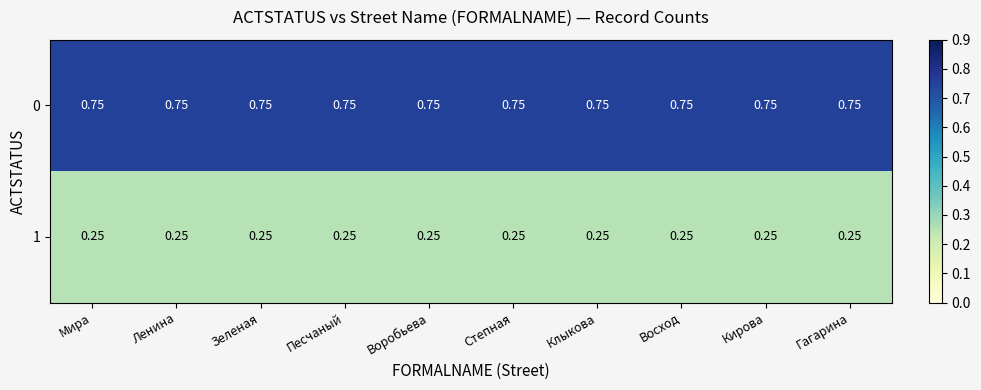

At how many categories does at least one series exceed 0?

10